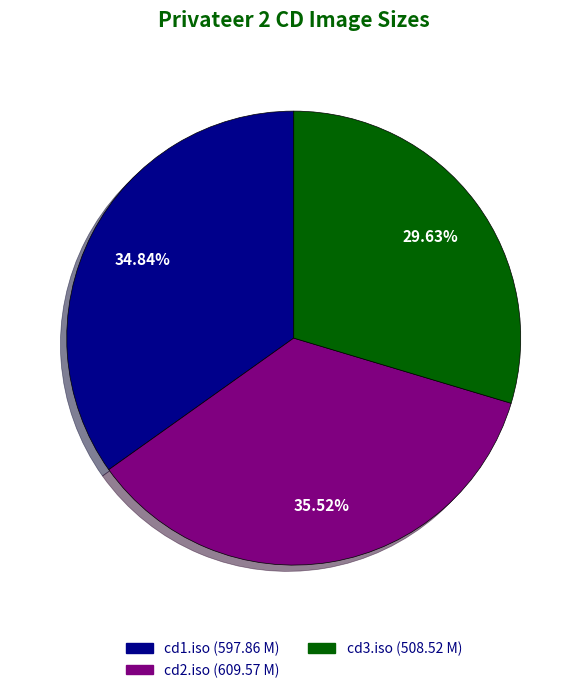

Is there a majority slice in this chart?

No